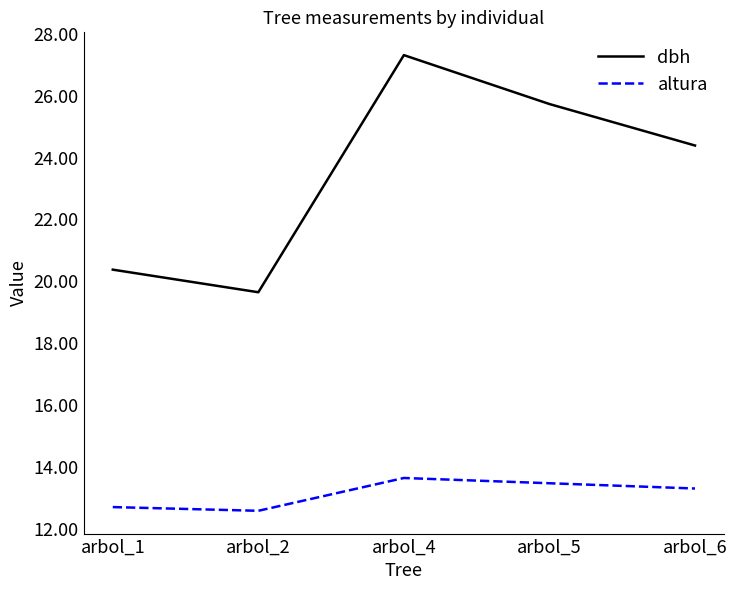

How many lines are shown in the chart?

2